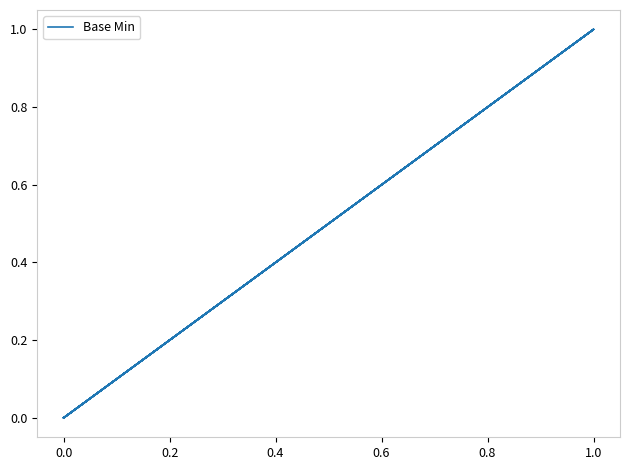

What is the difference between the maximum and second lowest values?

1